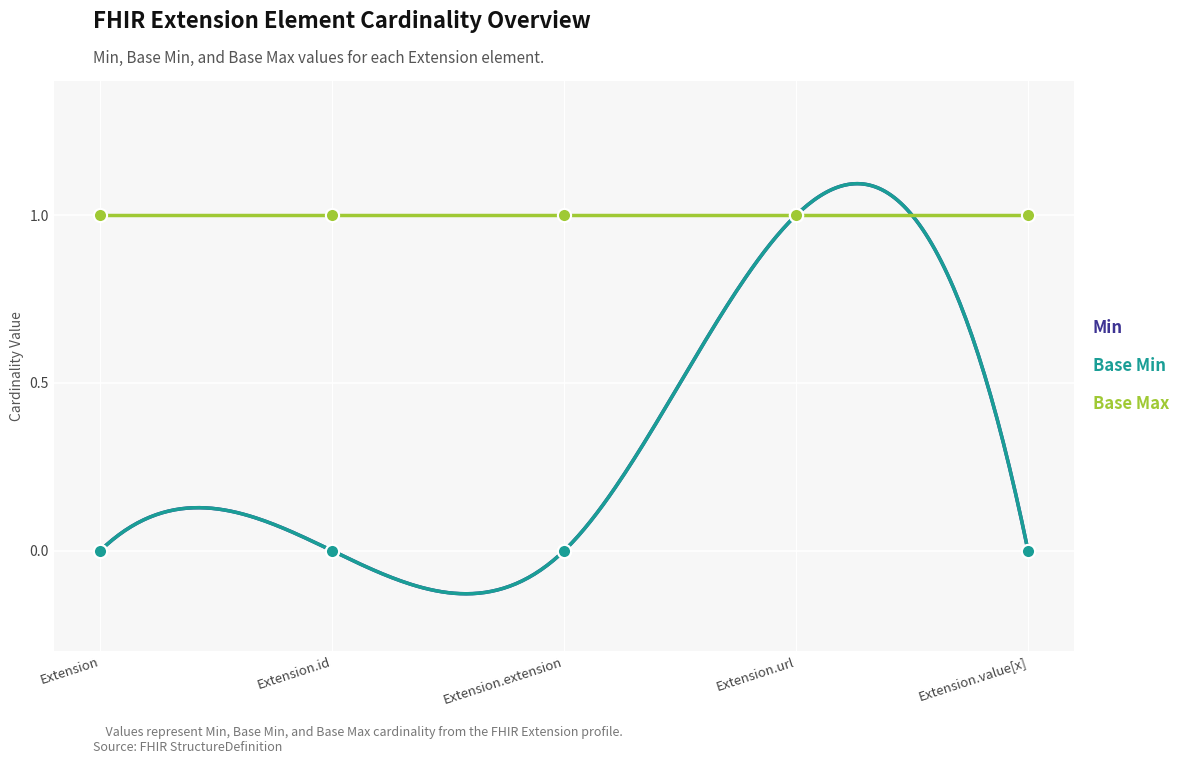

Which series contains the lowest Y value?

Min